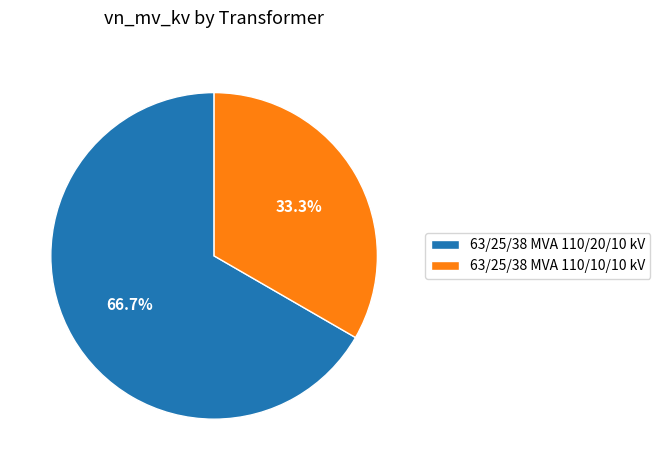

Is the sum of 63/25/38 MVA 110/10/10 kV and 63/25/38 MVA 110/20/10 kV greater than half?

Yes